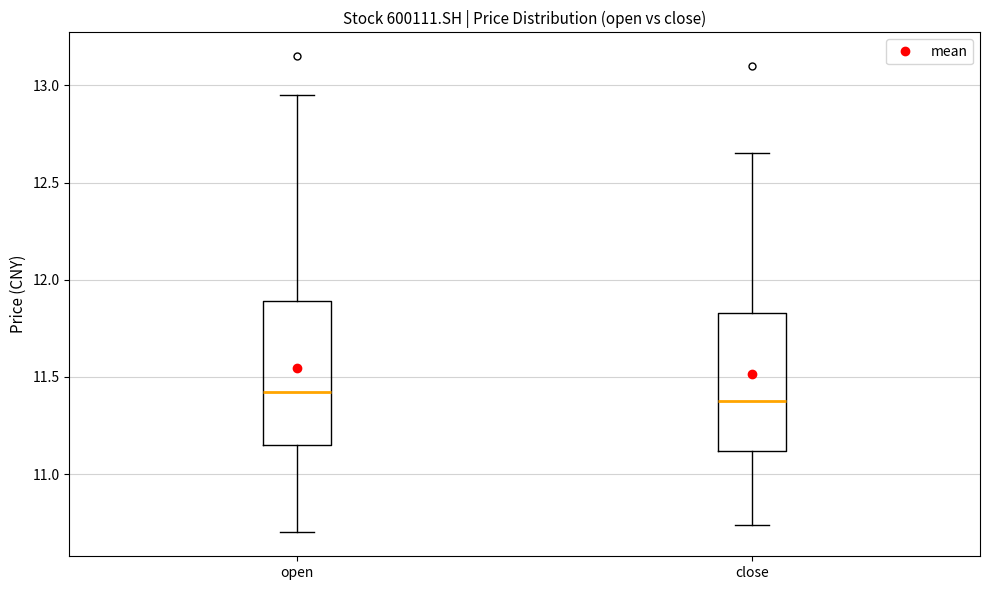

Reading left to right, transcribe this box plot: for each box, give where its median line is, the range the box spans, and where its two whiskers end, as read against the y-axis. The values are not printed on the chart, so give them approximately, as read against the axis.

open: median 11.40, box 11.15 to 11.90, whiskers 10.70 to 12.95
close: median 11.40, box 11.10 to 11.85, whiskers 10.75 to 12.65